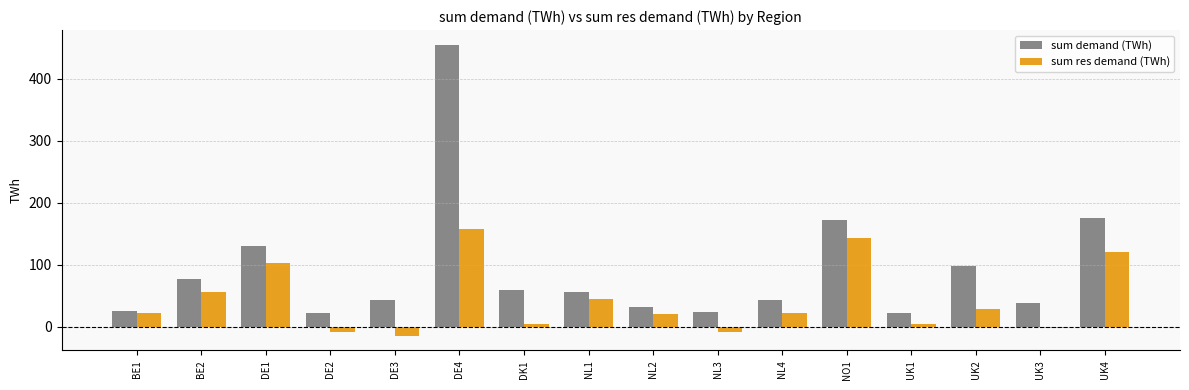

The value of sum demand (TWh) at DK1 is 94.4. True or false?

False